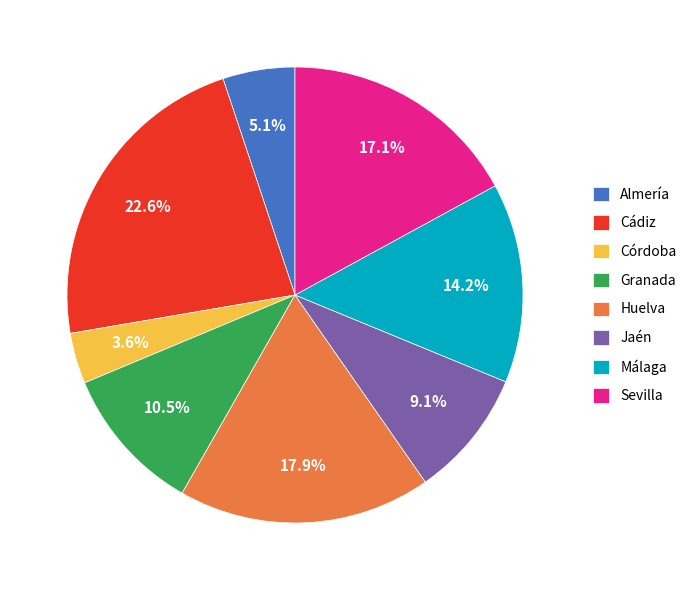

To the nearest percent, what is the difference between the Córdoba and Málaga slice percentages?

11%